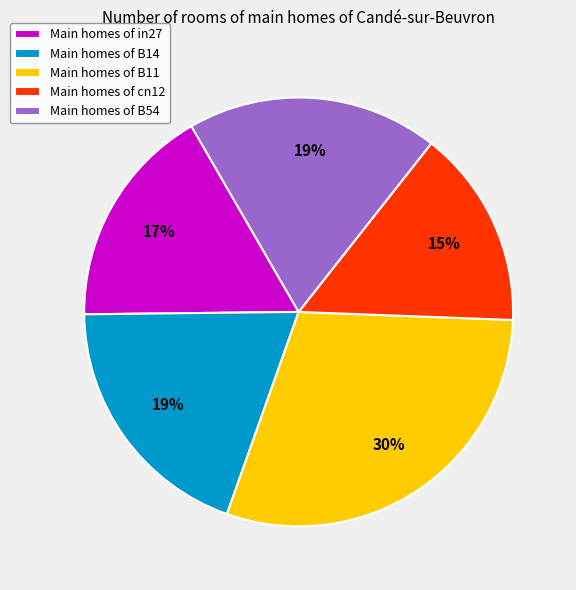

Is it true that Main homes of cn12 is 6% of the pie?

False